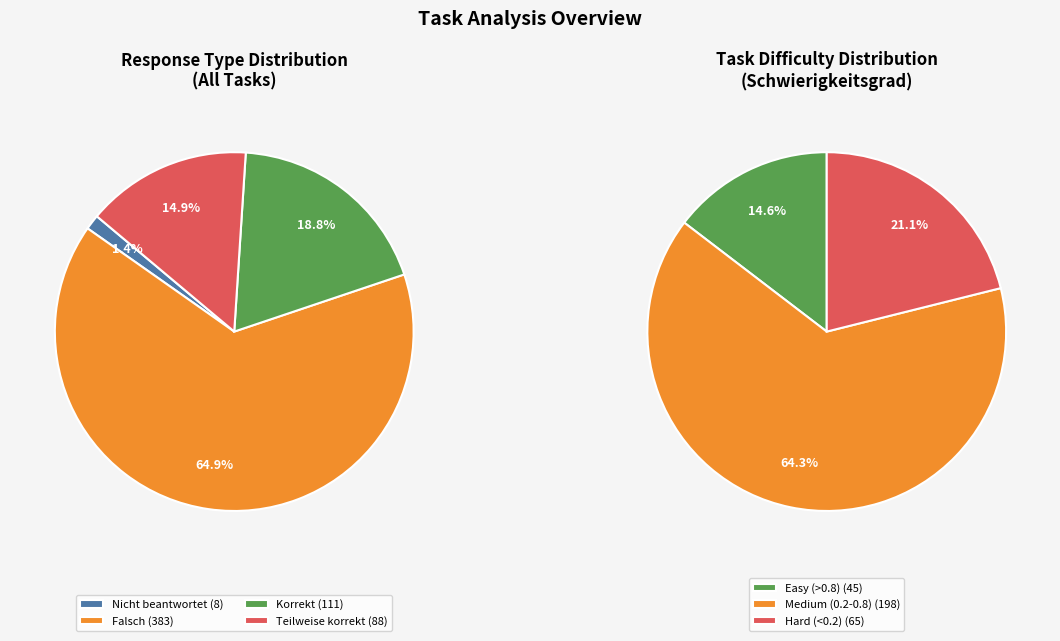

Which slice is the smallest?

Nicht beantwortet